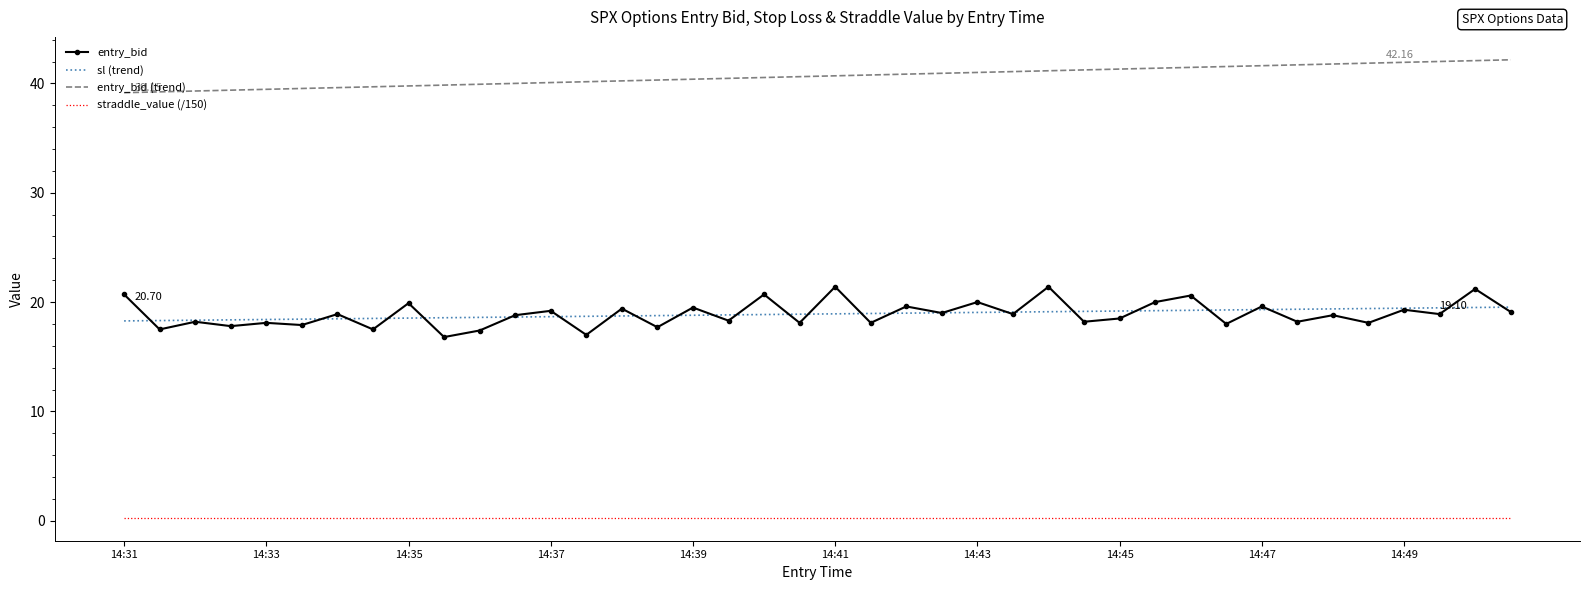

List the series in order of their peak value, lowest first.

straddle_value (/150), sl (trend), entry_bid, entry_bid (trend)